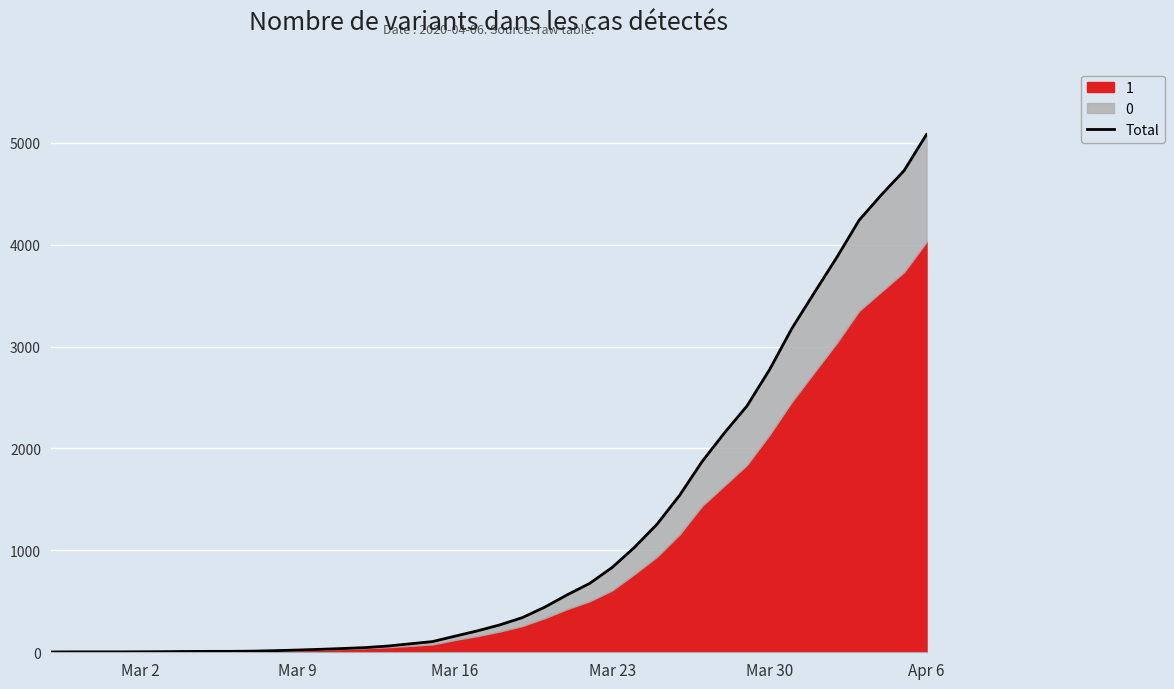

How many lines are shown in the chart?

1